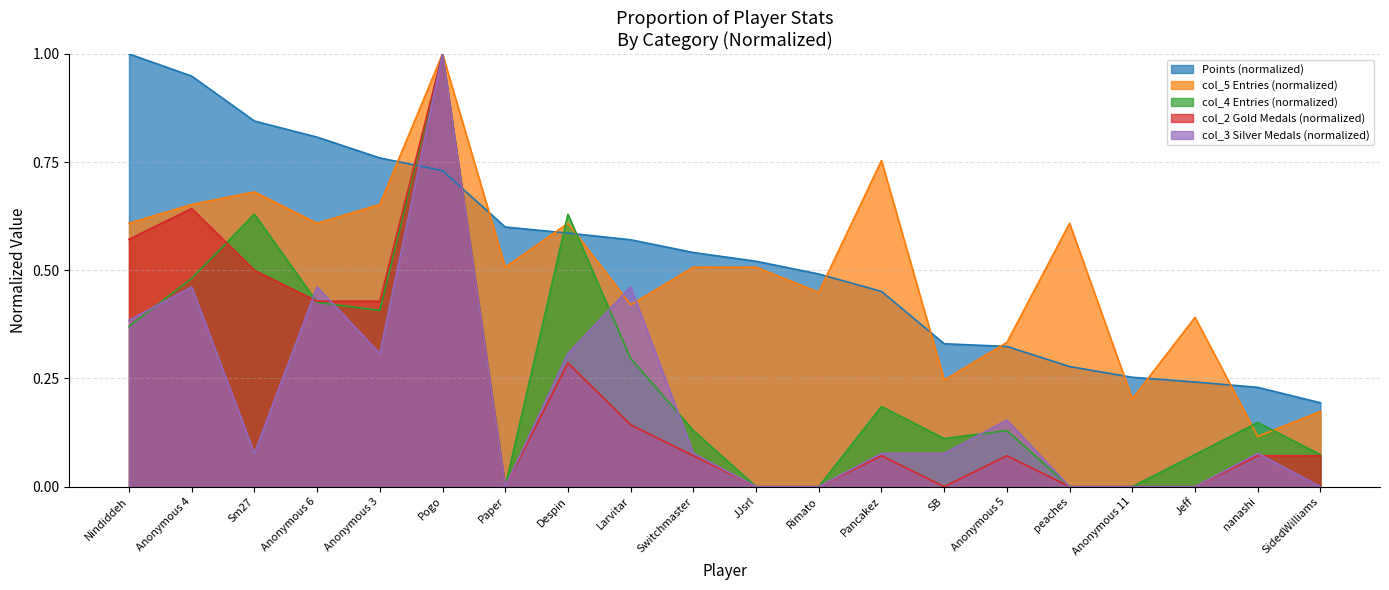

How many categories are shown in the chart?

20